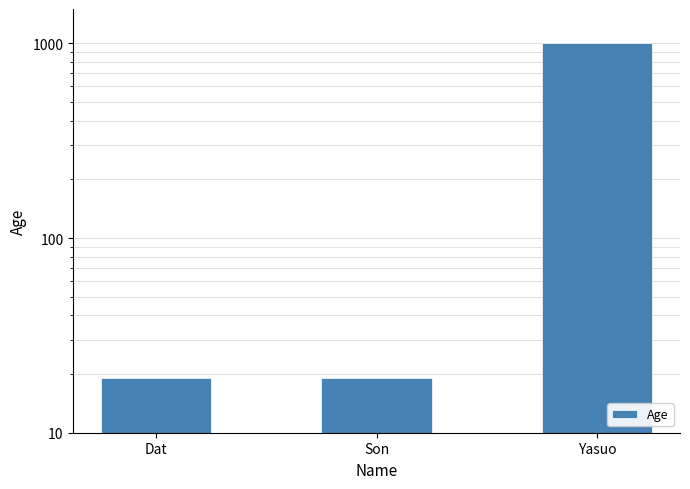

What is the value of the 2nd bar from the left?

19